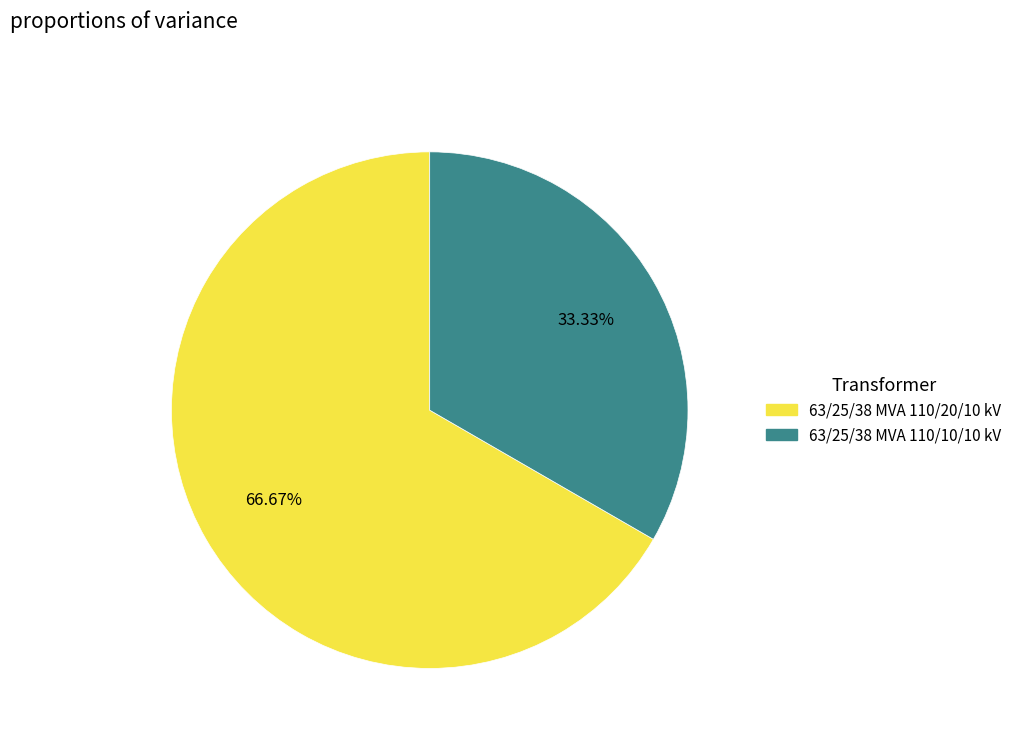

Which category accounts for the majority?

63/25/38 MVA 110/20/10 kV